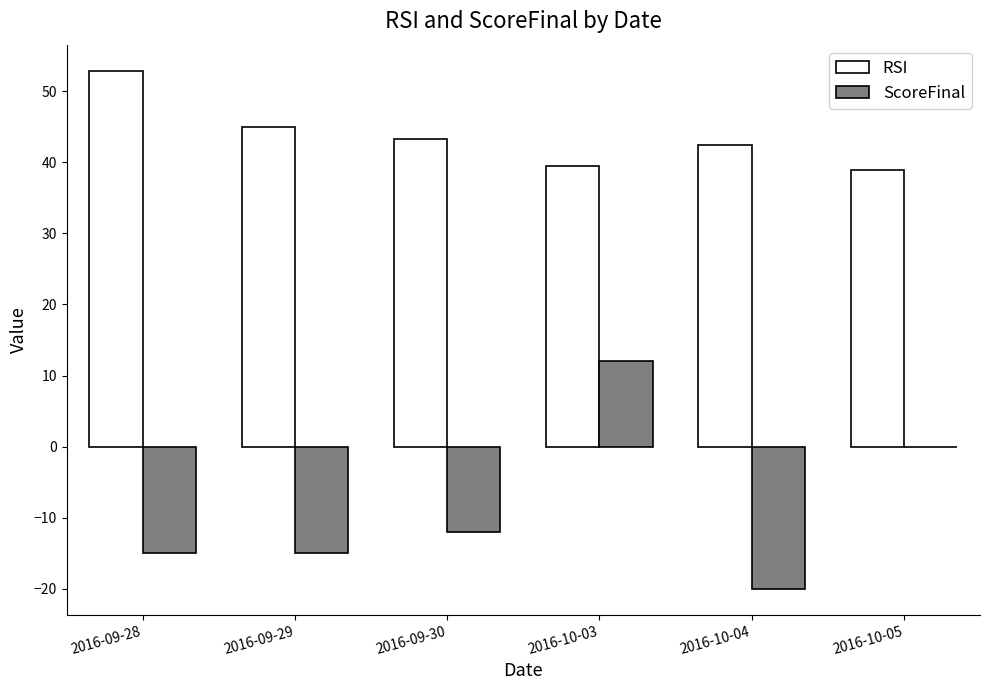

What are all the series names shown in the legend?

RSI, ScoreFinal